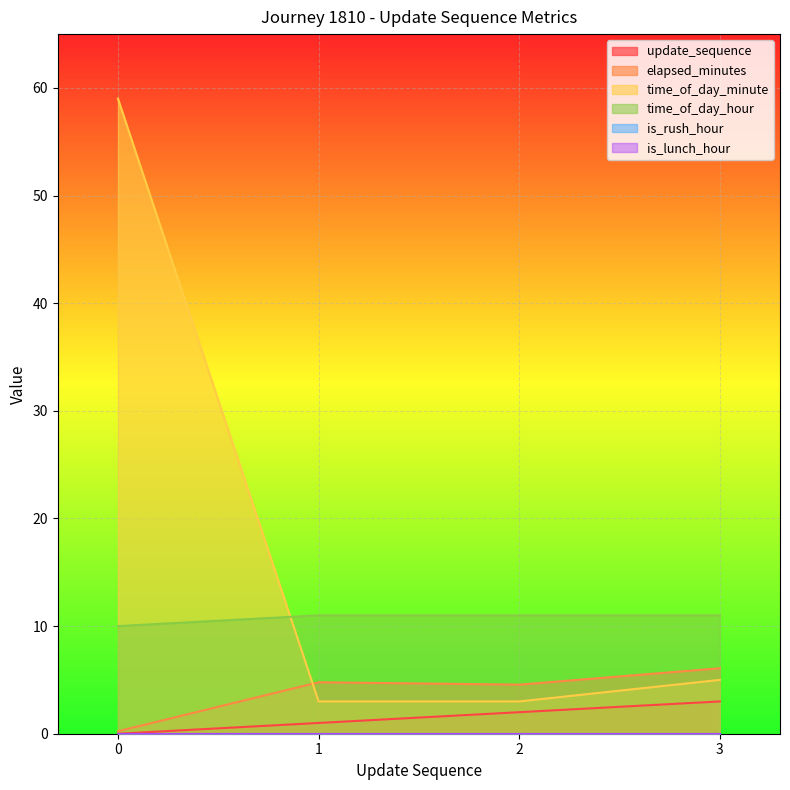

The time_of_day_minute series shows 82.1 at 0. True or false?

False